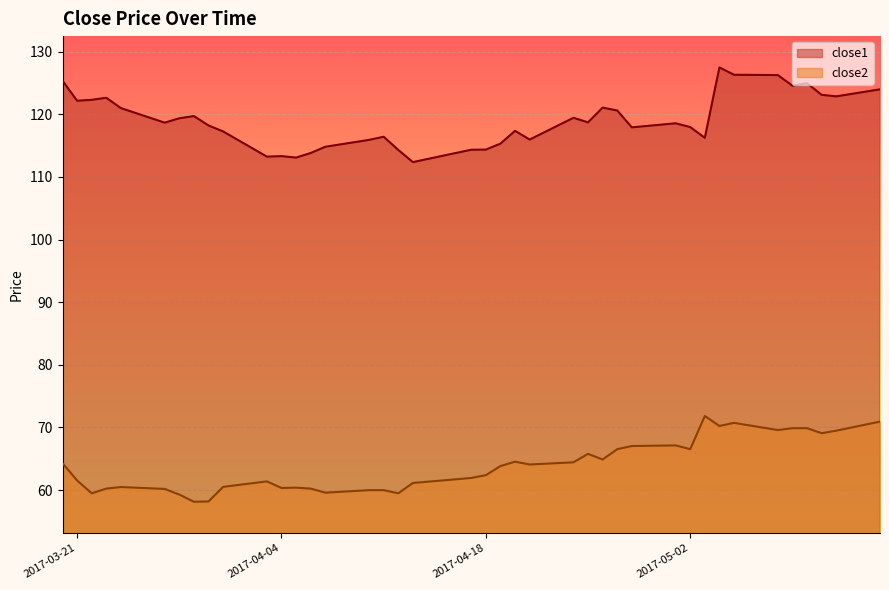

What is the difference between the maximum and minimum values in the close2 series?

13.7